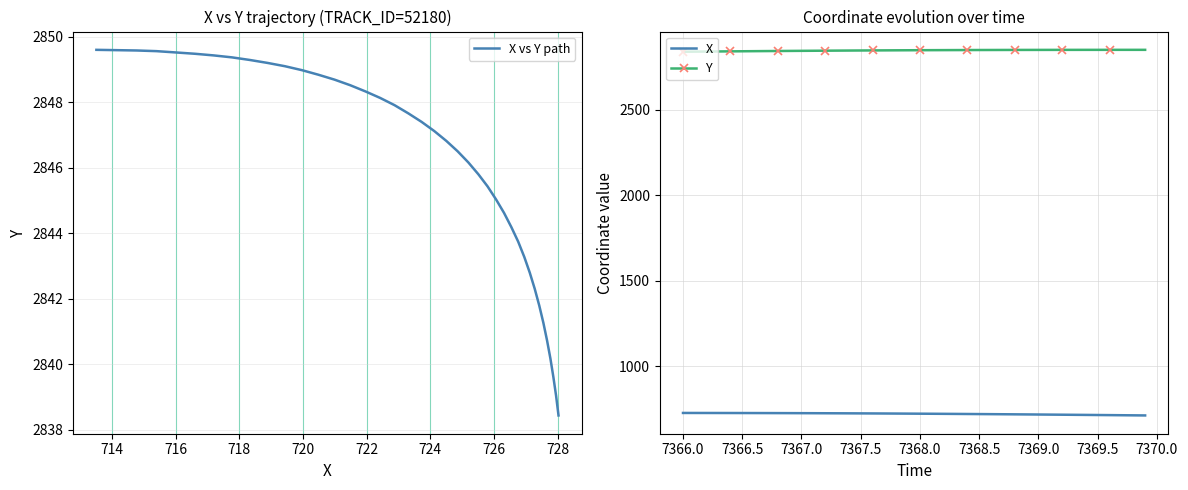

True or false: X and X vs Y path intersect in this chart.

False